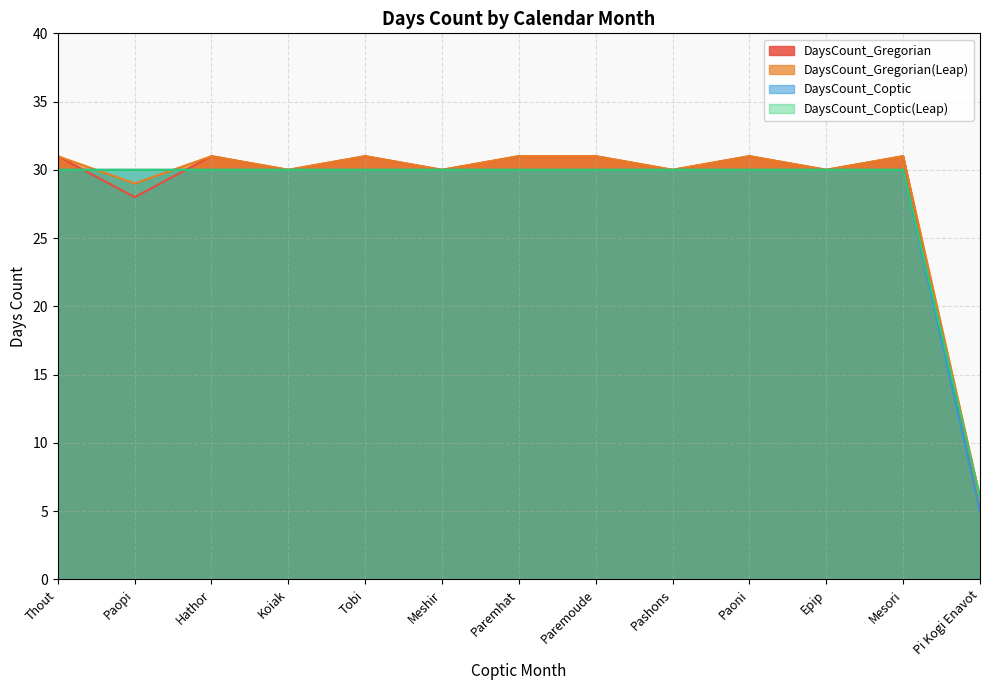

The value of DaysCount_Coptic at Paoni is 30. True or false?

True